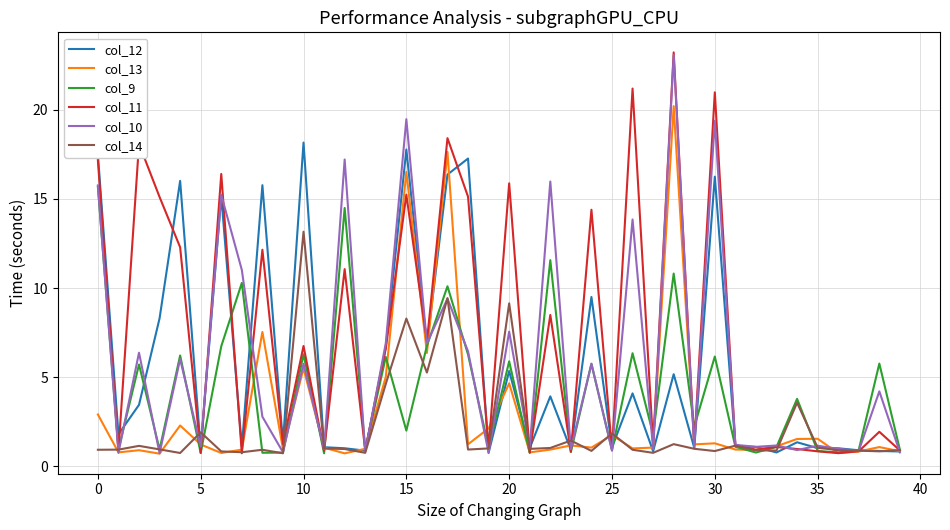

What is the lowest value of the col_10 series?

0.7